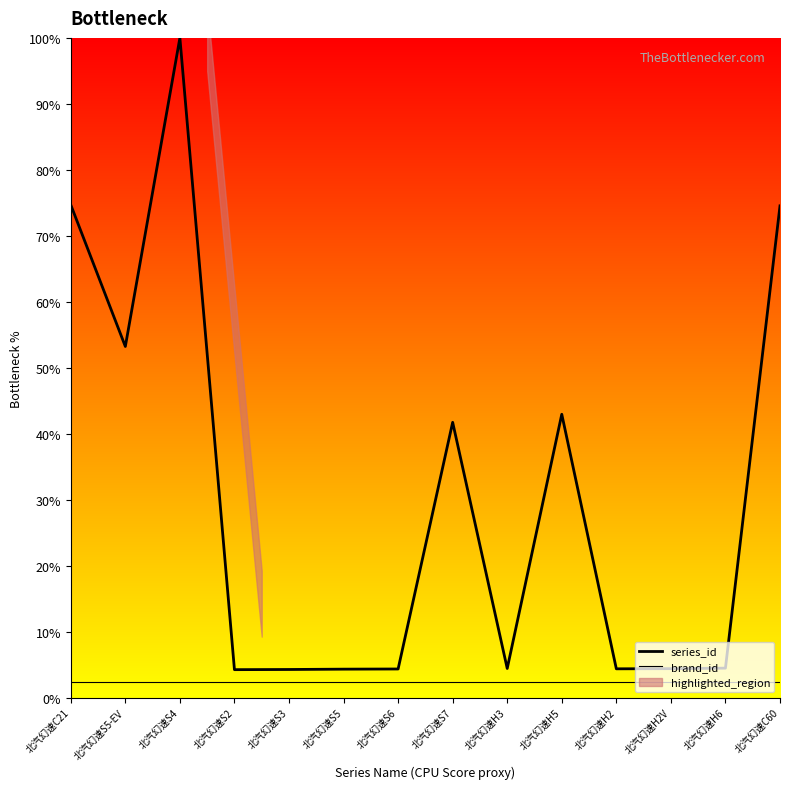

Reading left to right, what are all the values shown in this chart?

series_id: 北汽幻速C21=74.7	北汽幻速S5-EV=53.2	北汽幻速S4=100.0	北汽幻速S2=4.2	北汽幻速S3=4.2	北汽幻速S5=4.3	北汽幻速S6=4.3	北汽幻速S7=41.7	北汽幻速H3=4.4	北汽幻速H5=42.9	北汽幻速H2=4.4	北汽幻速H2V=4.4	北汽幻速H6=4.5	北汽幻速C60=74.5
brand_id: 北汽幻速C21=2.4	北汽幻速S5-EV=2.4	北汽幻速S4=2.4	北汽幻速S2=2.4	北汽幻速S3=2.4	北汽幻速S5=2.4	北汽幻速S6=2.4	北汽幻速S7=2.4	北汽幻速H3=2.4	北汽幻速H5=2.4	北汽幻速H2=2.4	北汽幻速H2V=2.4	北汽幻速H6=2.4	北汽幻速C60=2.4